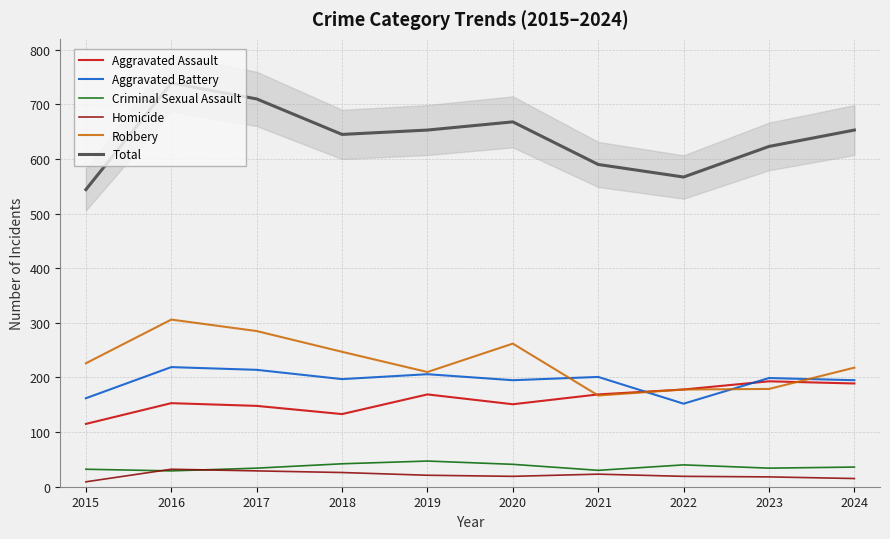

How many lines are shown in the chart?

6